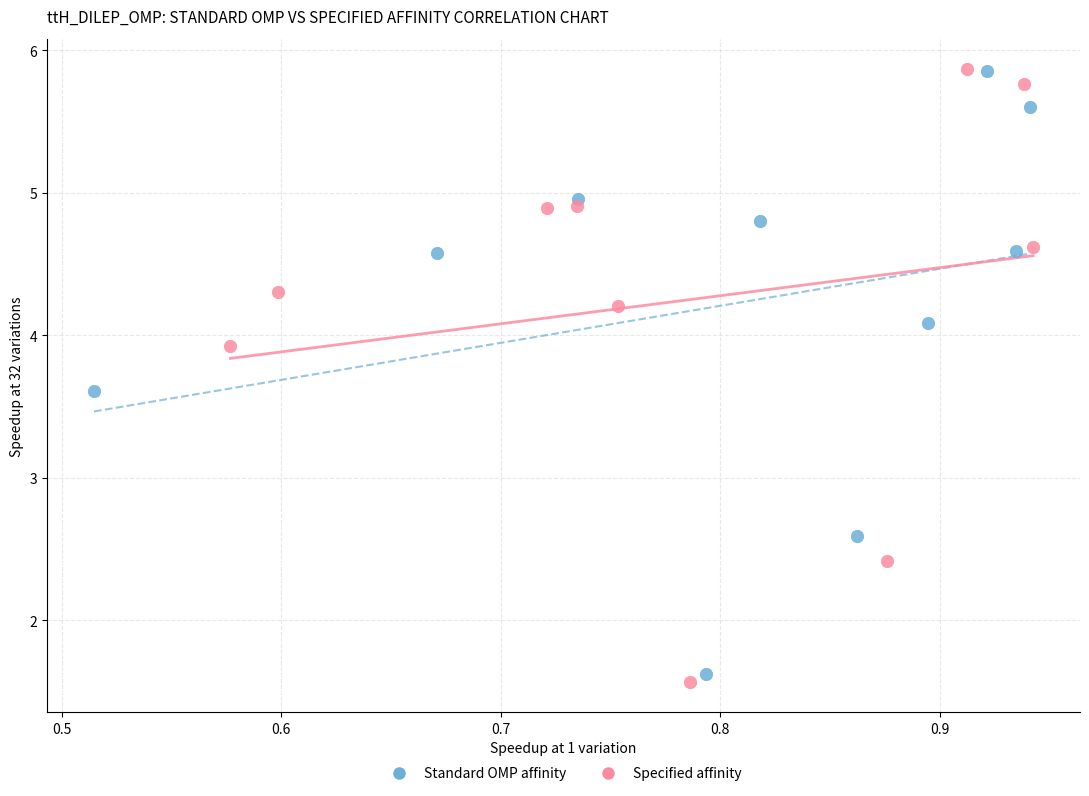

Which series reaches the minimum Y coordinate?

Specified affinity